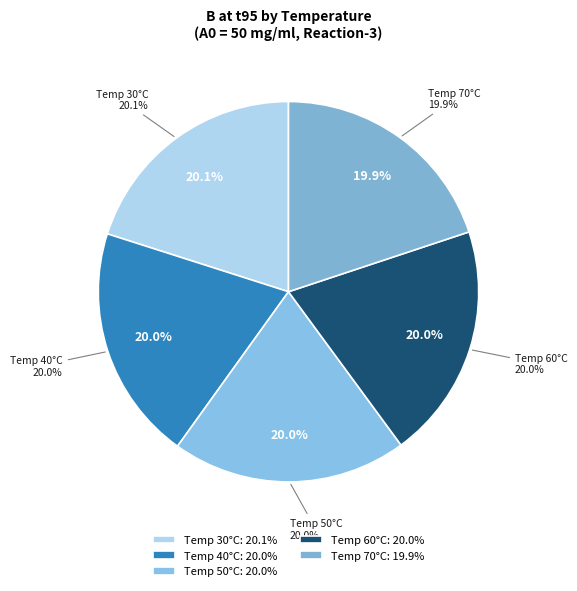

To the nearest percent, what portion does 30 represent?

20%